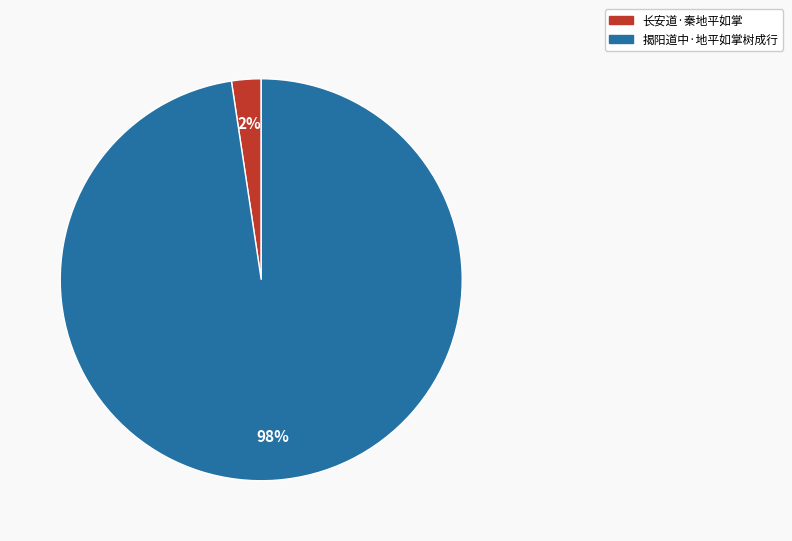

To the nearest percent, what is the combined percentage of 揭阳道中·地平如掌树成行 and 长安道·秦地平如掌?

100%